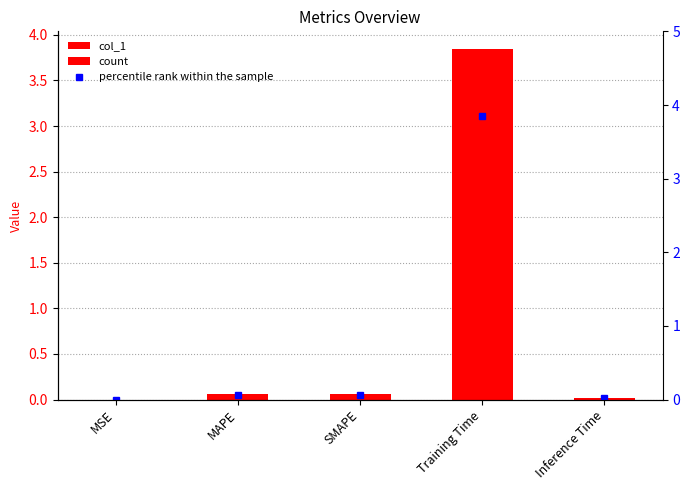

The value of percentile rank within the sample at MSE is 0.0. True or false?

True